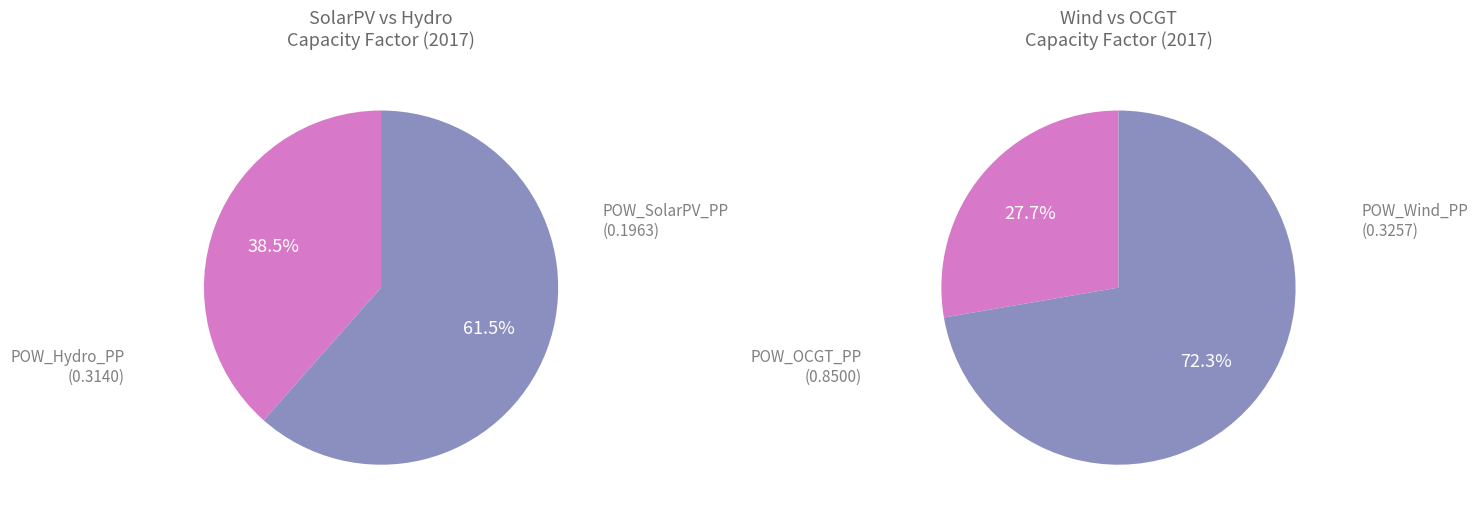

How many slices are in this pie chart?

4